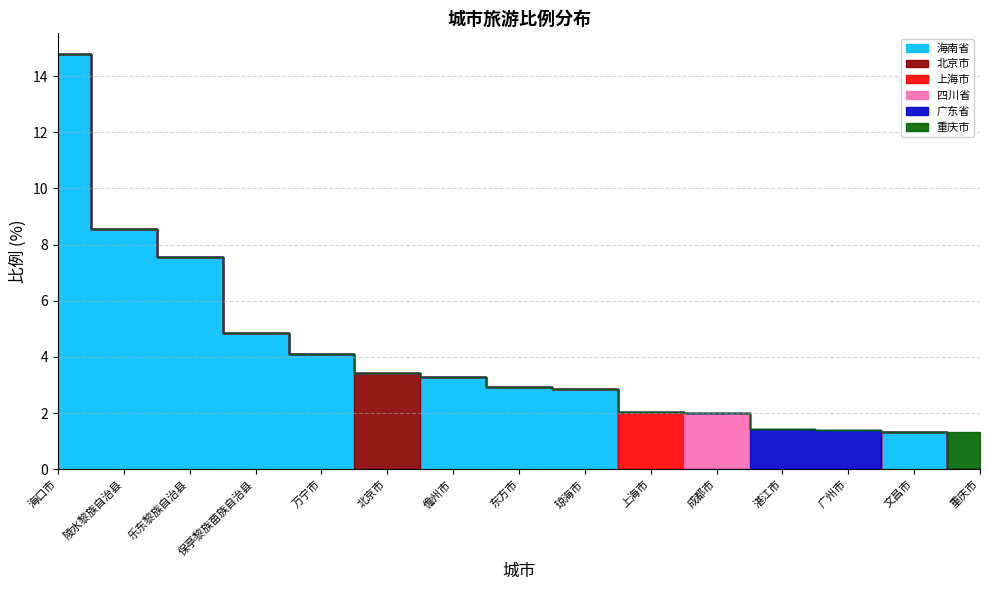

What is the maximum value shown in the chart?

14.8